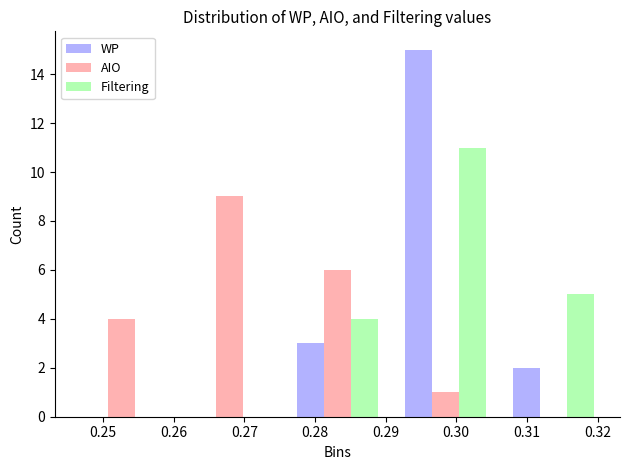

What is the height of the Filtering bar covering 0.291 to 0.306 on the x-axis? Neither the bar edges nor the heights are printed on the chart, so give them approximately, as read against the axes.

11